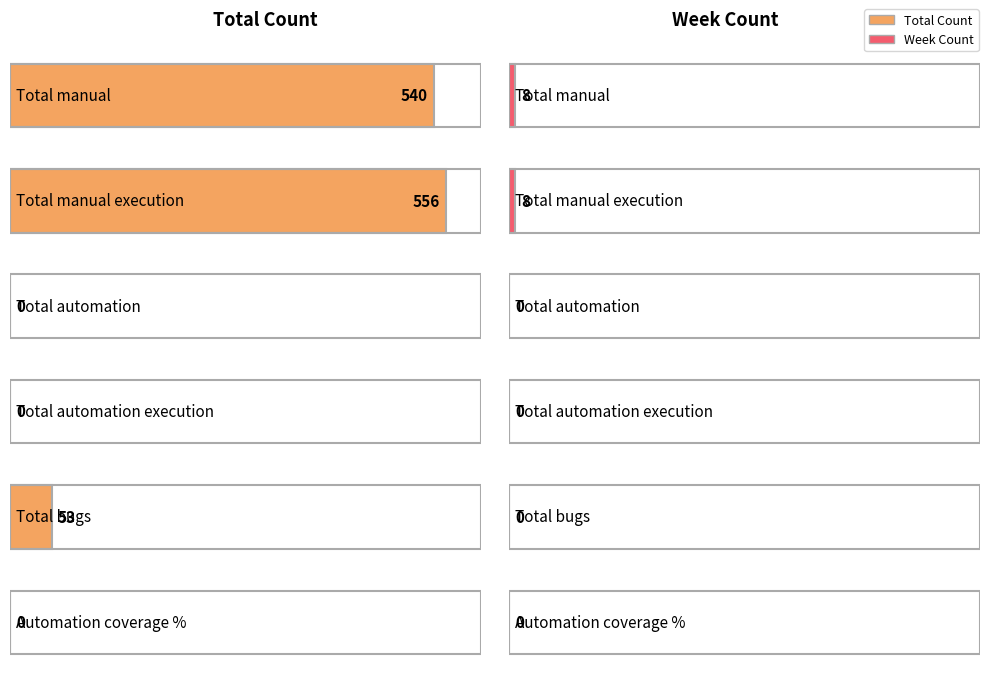

Reading left to right, extract all data points from this chart.

Total Count: 540	556	0	0	53	0
Week Count: 8	8	0	0	0	0